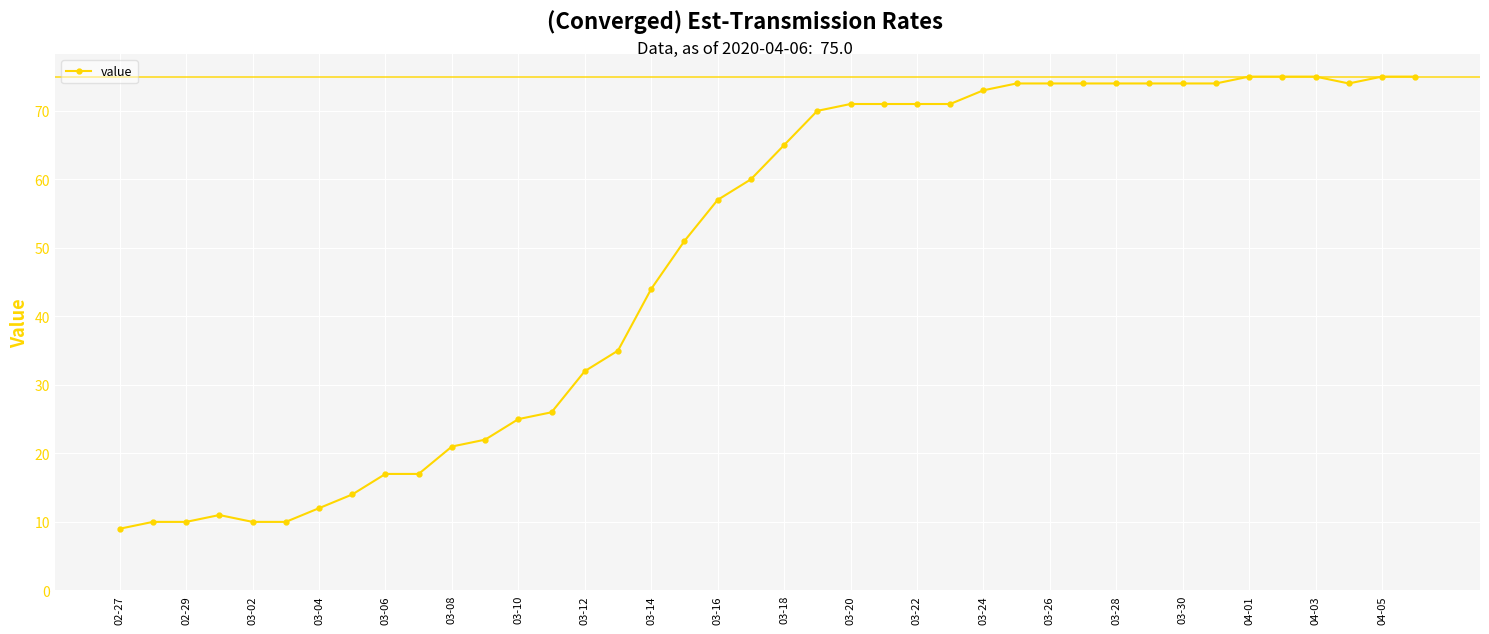

What is the maximum value shown in the chart?

75